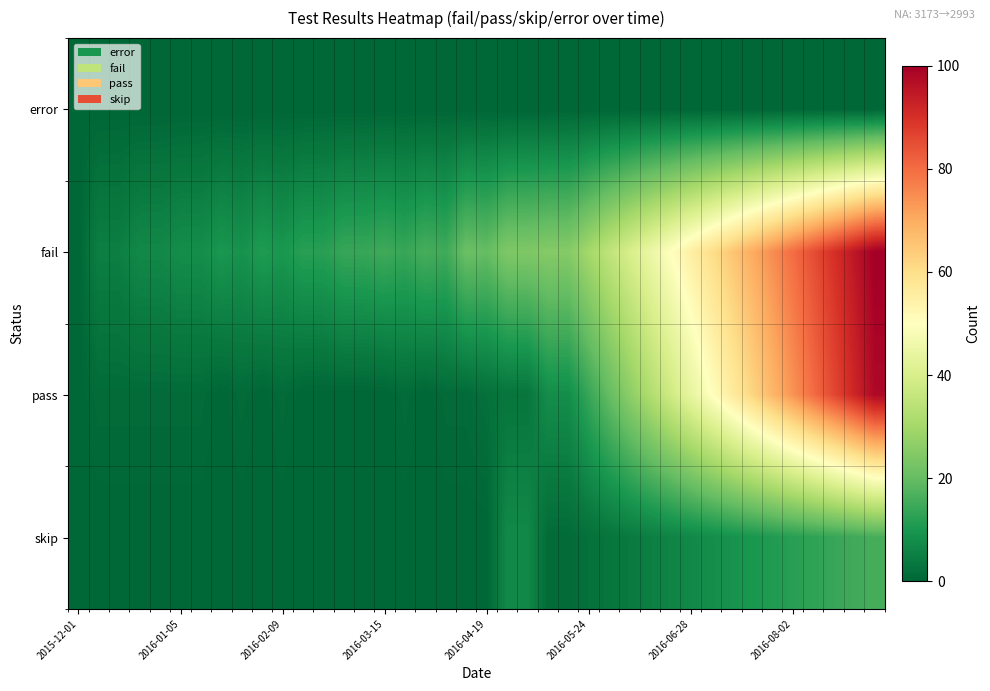

How many data points does each series have?

40